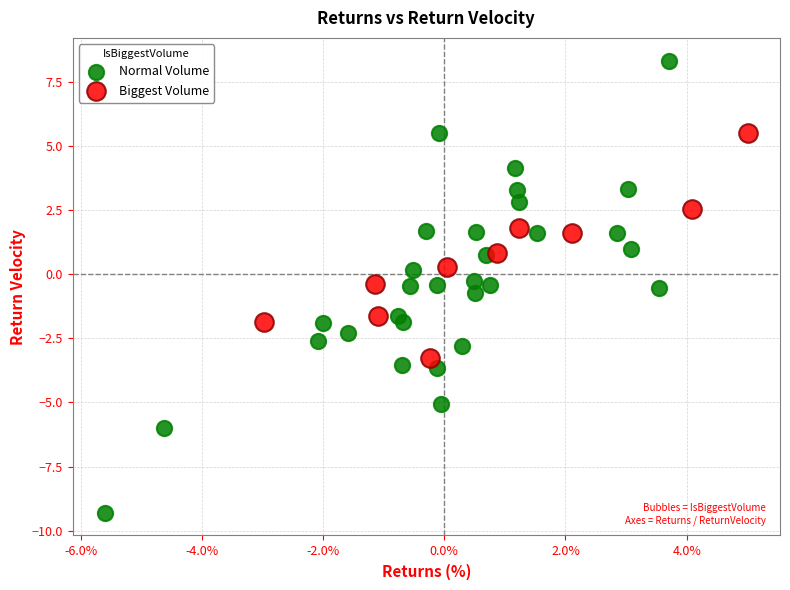

Which series contains the highest Y value?

Normal Volume